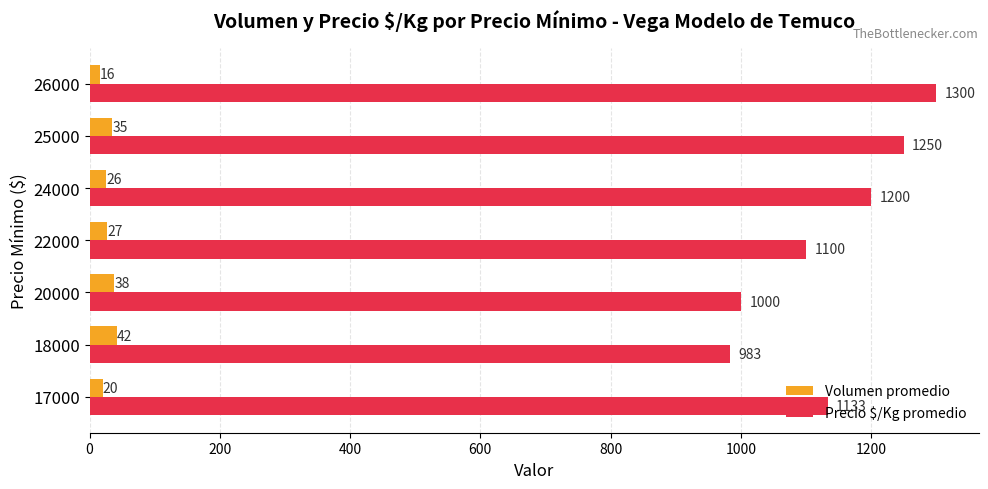

What is the difference between the highest and lowest values at 17000?

1113